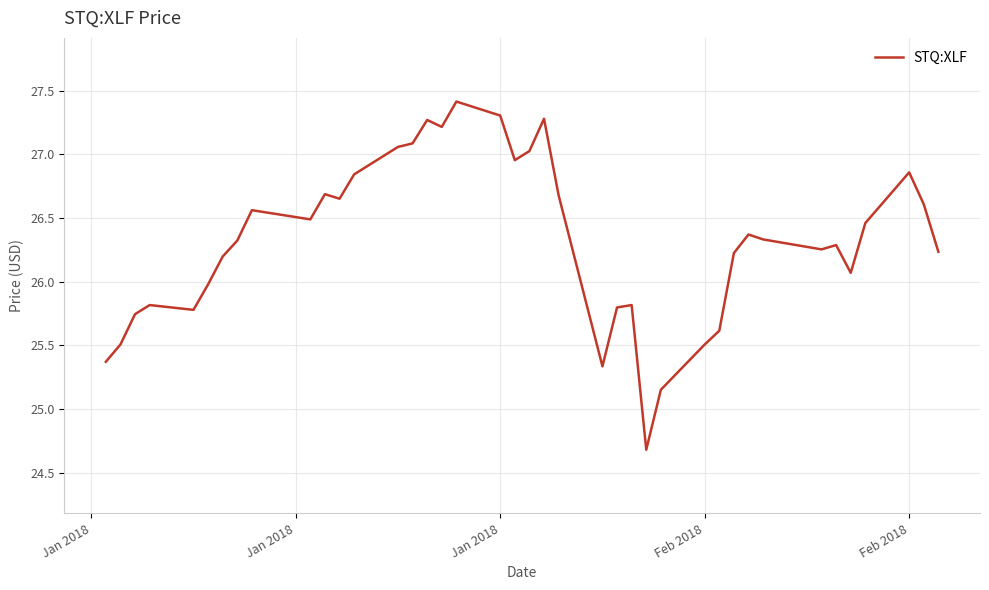

What is the smallest value displayed?

24.7